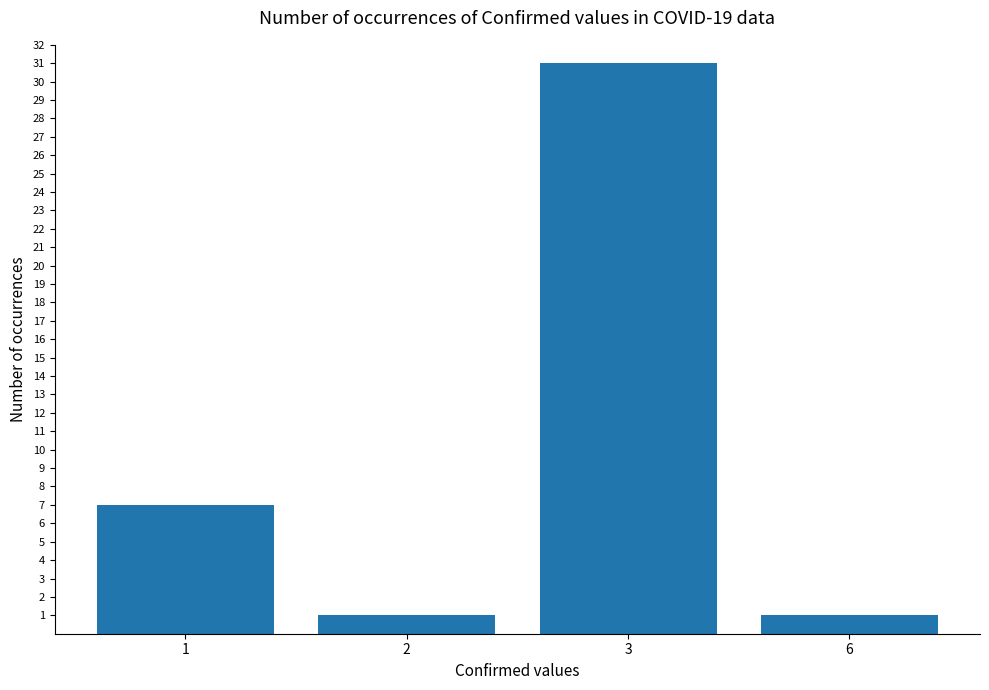

What is the minimum value shown in the chart?

1